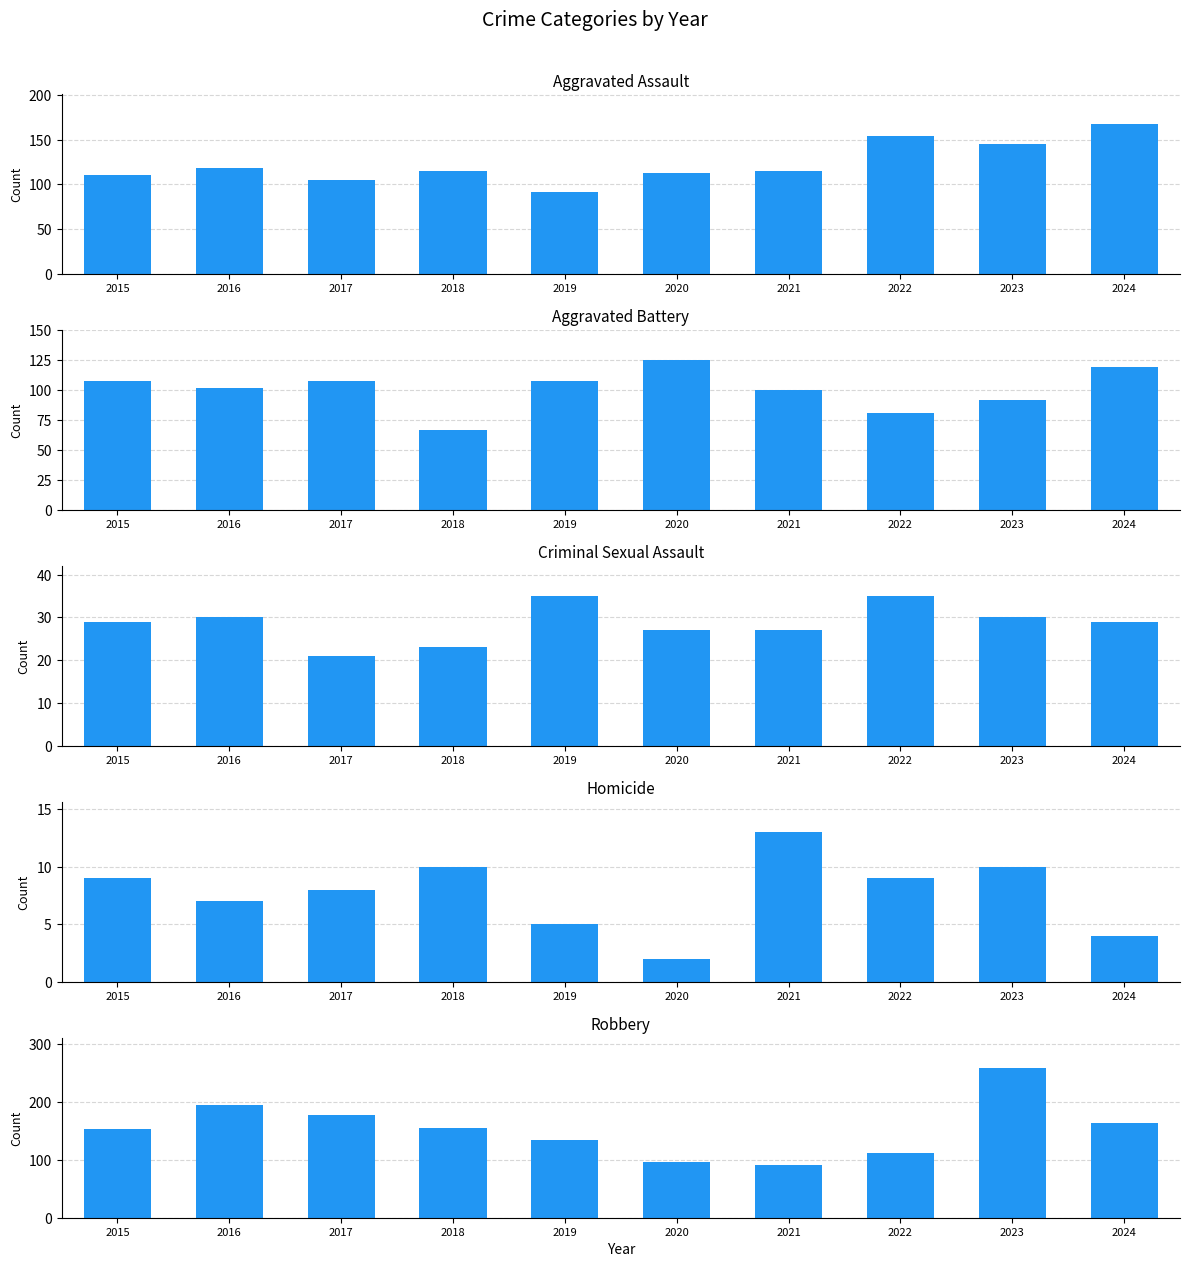

Which series changed the most between 2019 and 2022?

Aggravated Assault